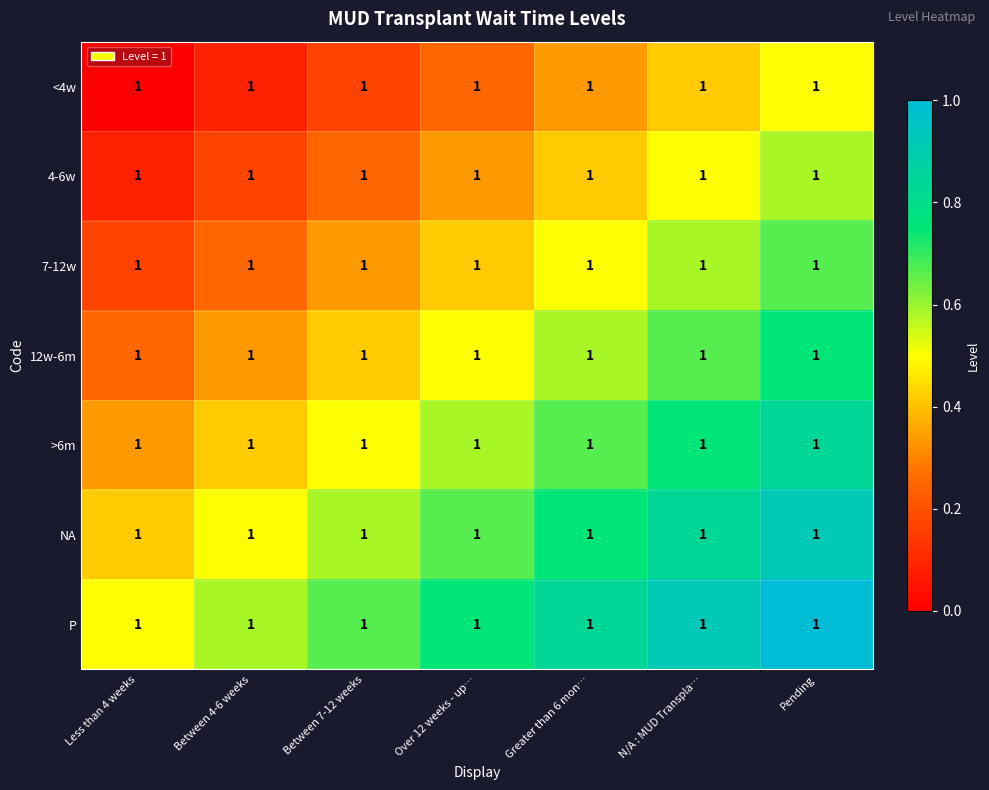

Rank the series by their average value, from highest to lowest.

P, NA, >6m, 12w-6m, 7-12w, 4-6w, <4w